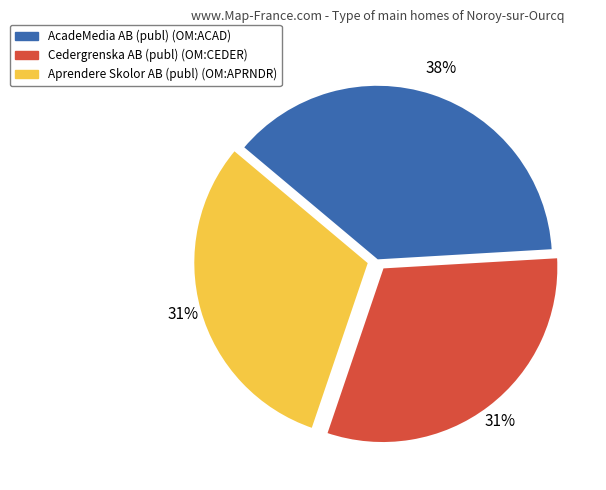

Combined, do Aprendere Skolor AB (publ) (OM:APRNDR) and AcadeMedia AB (publ) (OM:ACAD) account for over 50%?

Yes